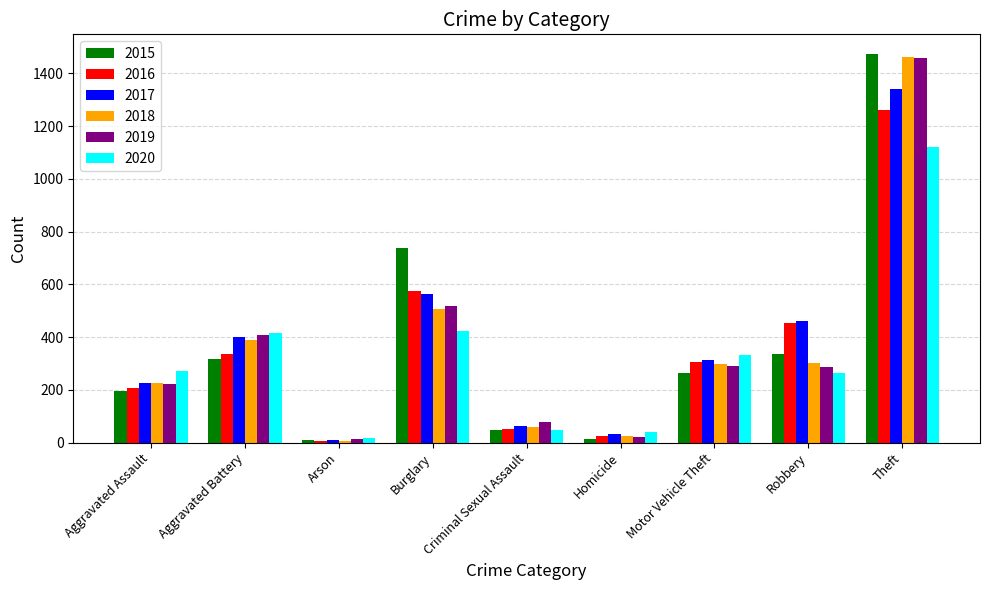

What is the maximum value shown in the chart?

1474